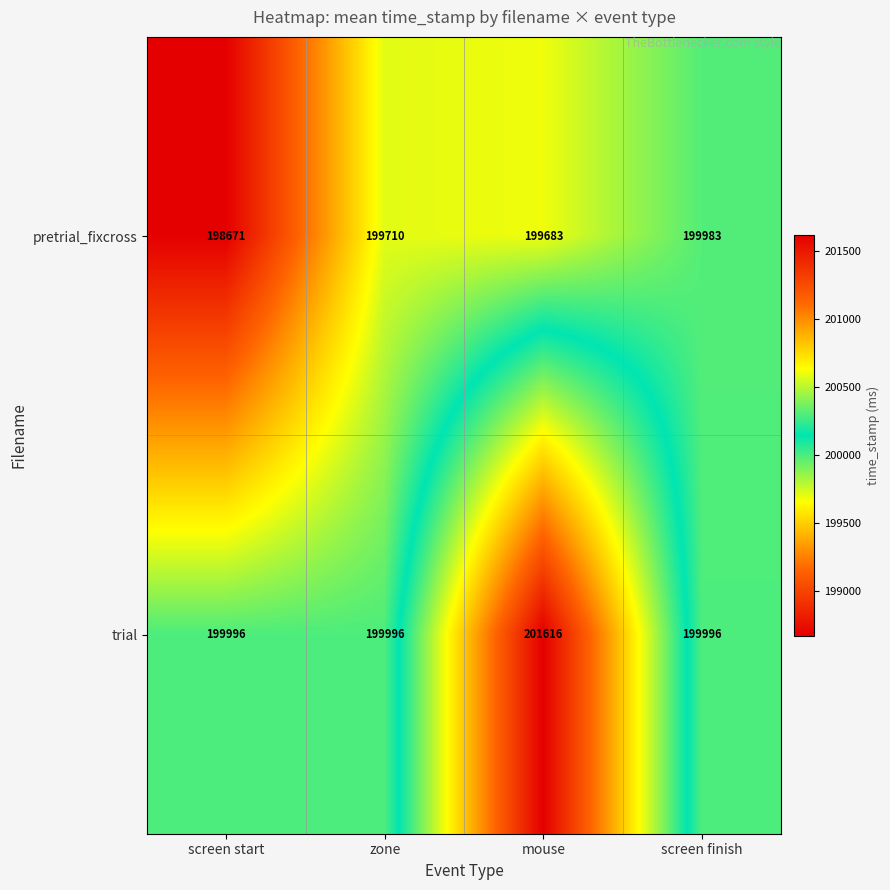

List the series in order of their overall mean, highest first.

trial, pretrial_fixcross